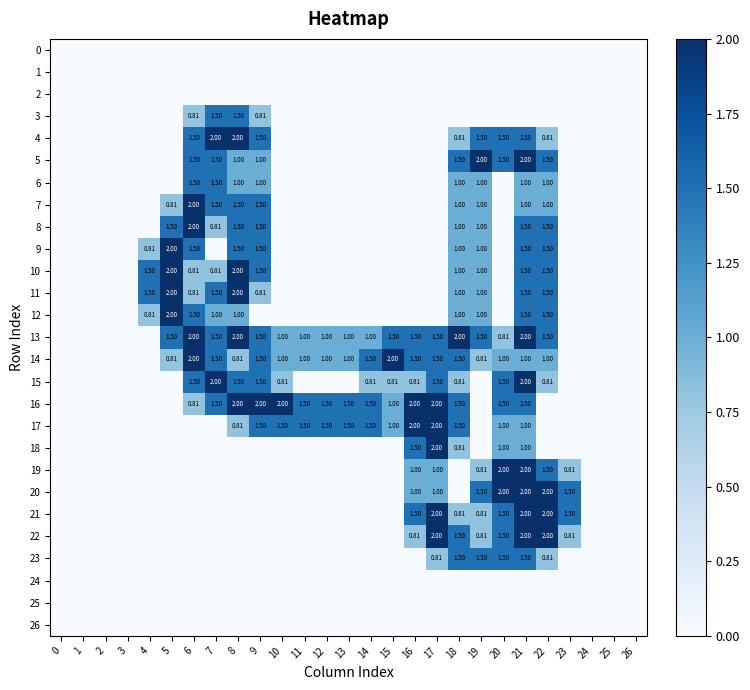

What is the highest value of the 3 series?

1.5